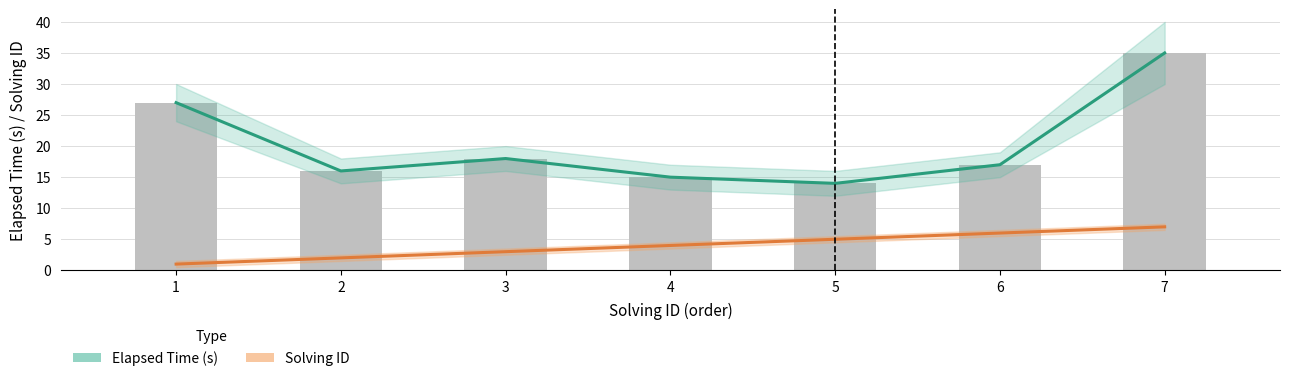

At which label is Solving ID closest to 4?

4